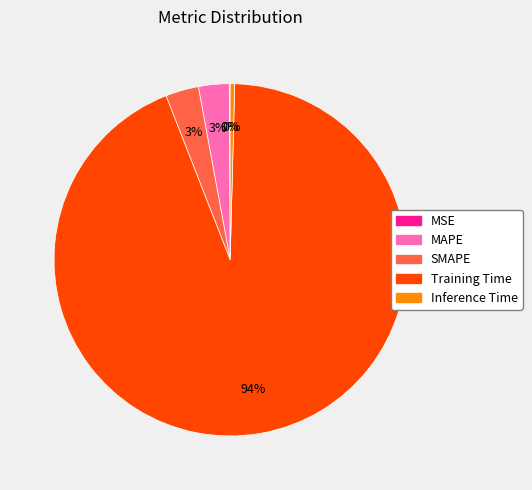

To the nearest percent, what is the combined percentage of MAPE and Inference Time?

3%